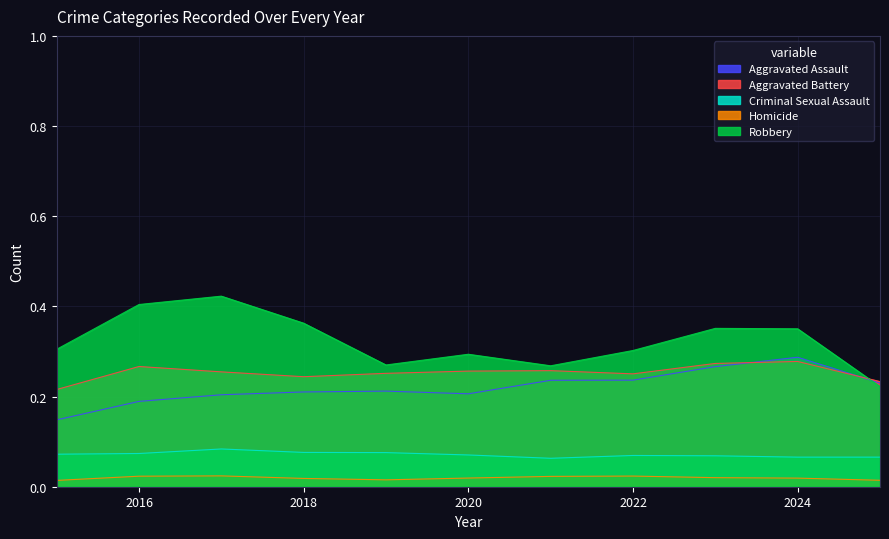

True or false: Criminal Sexual Assault has more than 1 points higher than both neighbors.

True